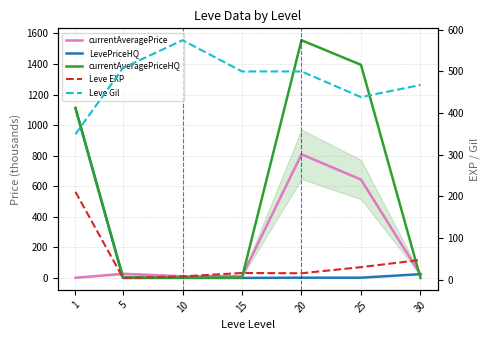

What are all the series names shown in the legend?

currentAveragePrice, LevePriceHQ, currentAveragePriceHQ, Leve EXP, Leve Gil